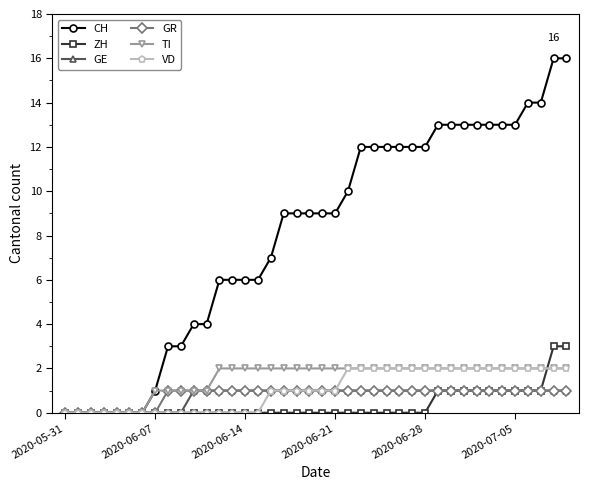

What is the value of the GE point at the 37th from the left?

1